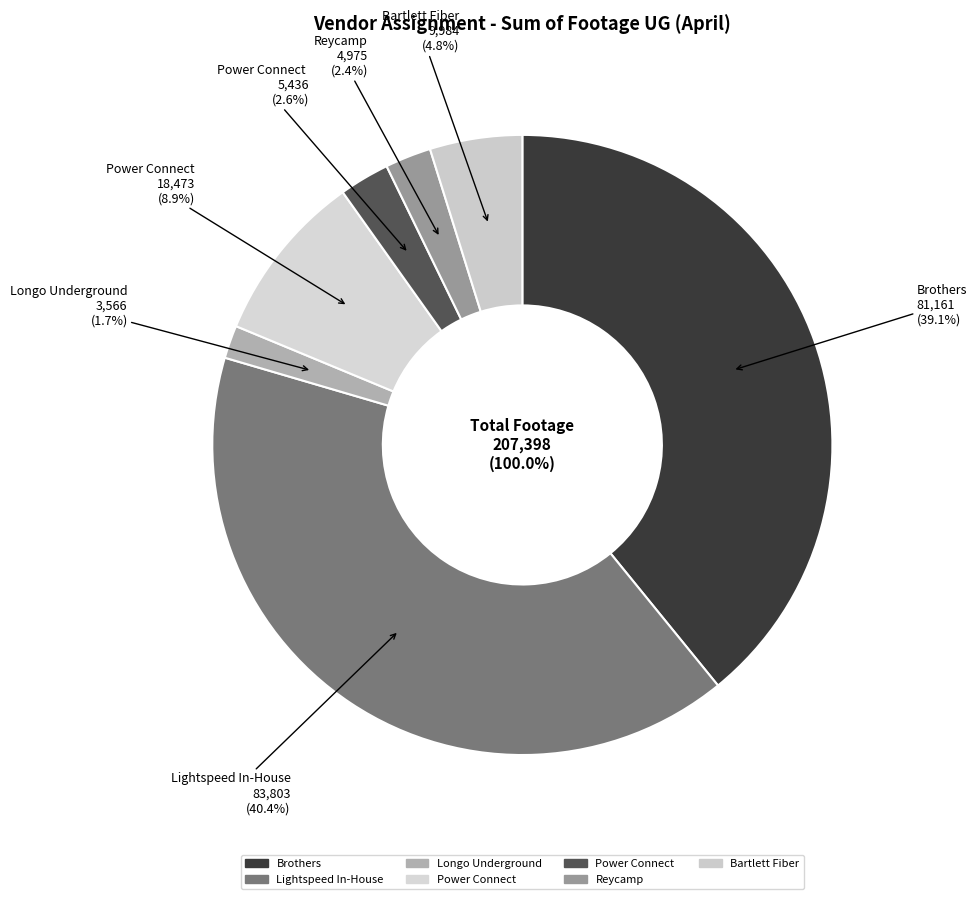

To the nearest percent, what portion does Power Connect  represent?

3%